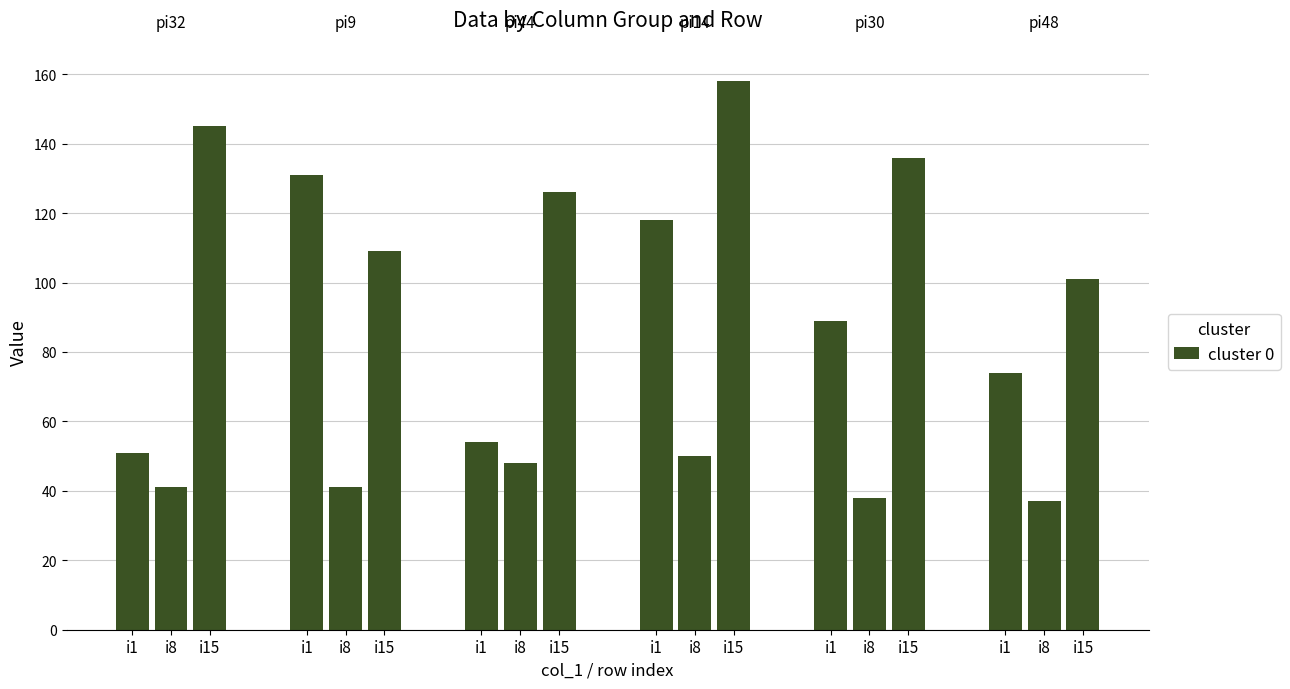

How many bars are there in total?

18